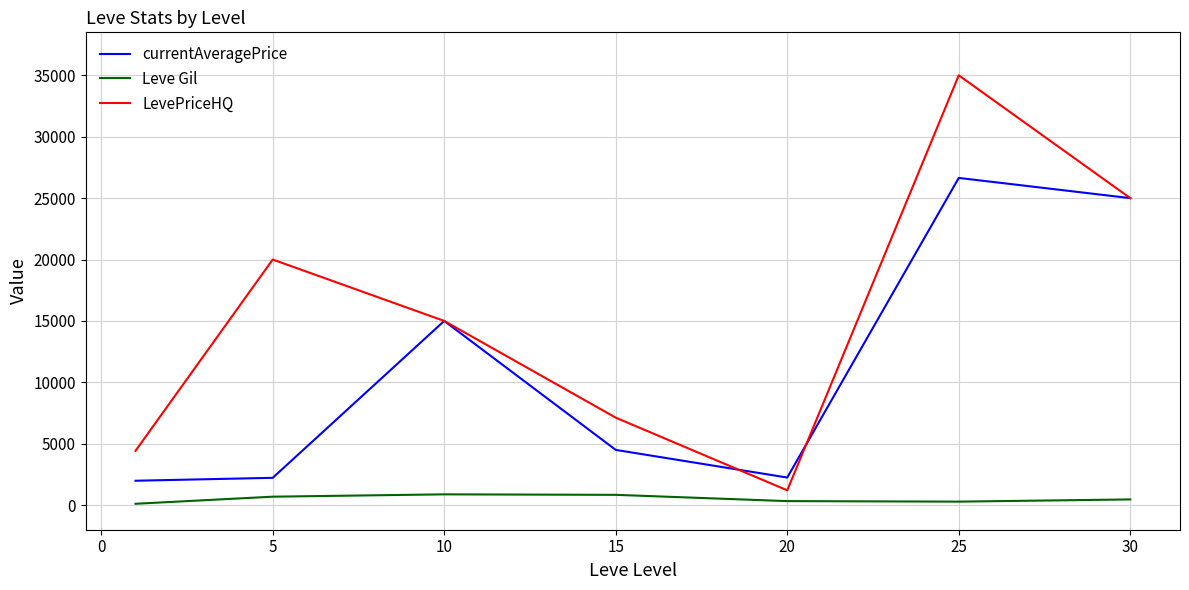

Which series has the largest range (max minus min)?

LevePriceHQ